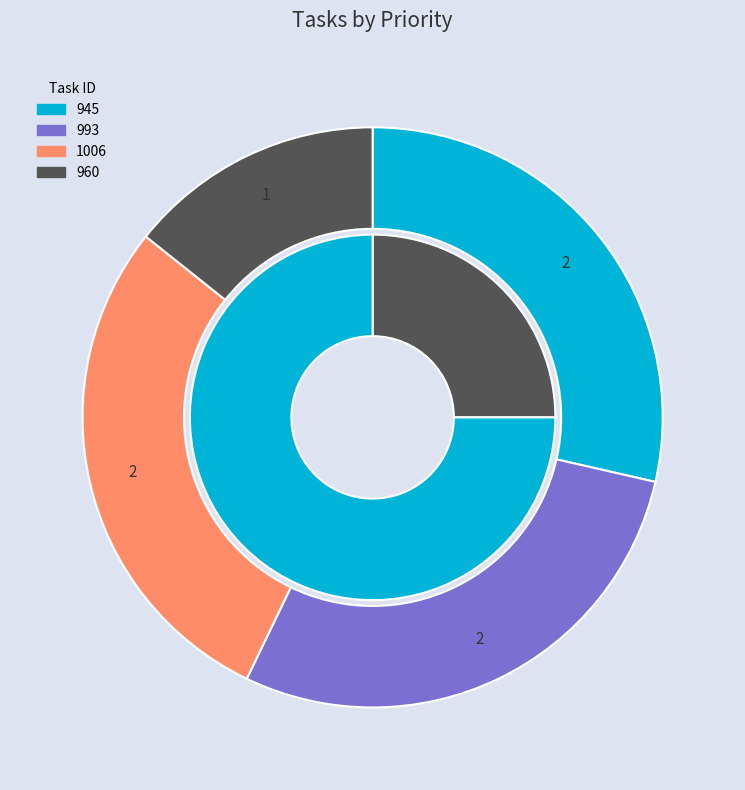

What is the ratio of the value at 960 to the value at 1006?

0.5